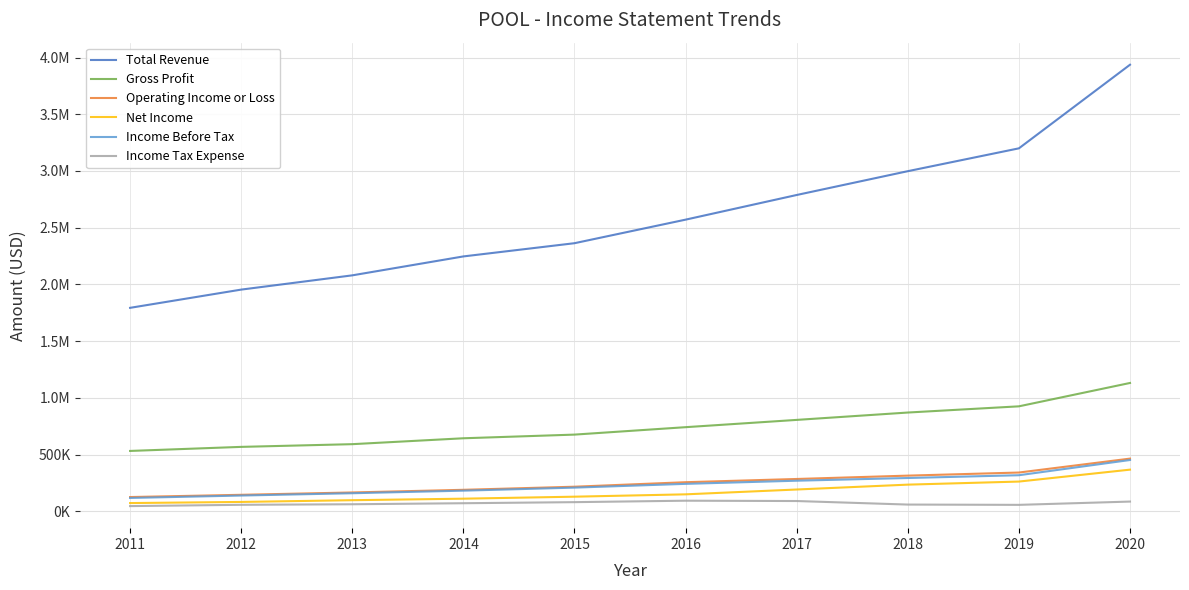

Which has a higher value, 2013 or 2019?

2019